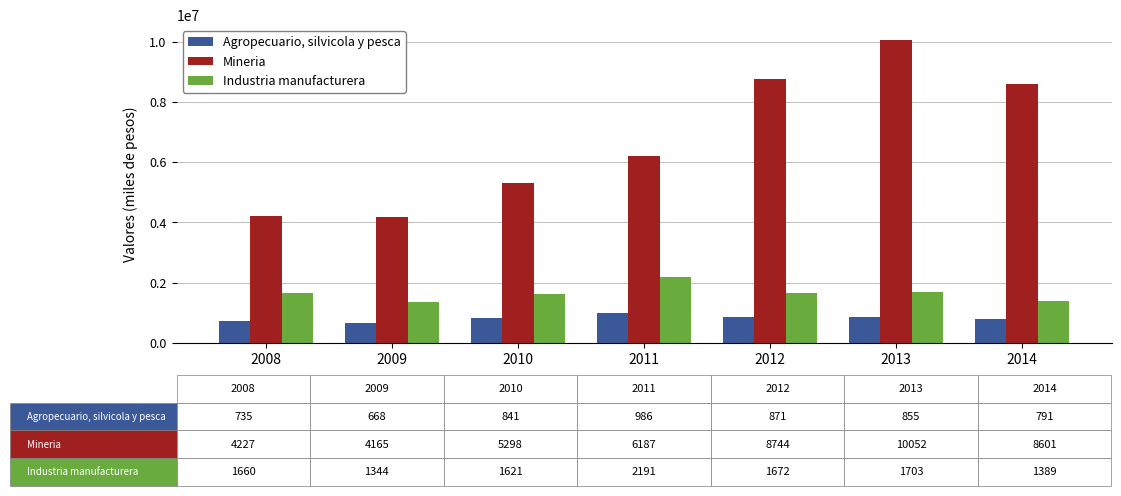

Which series has the widest spread of values?

Mineria